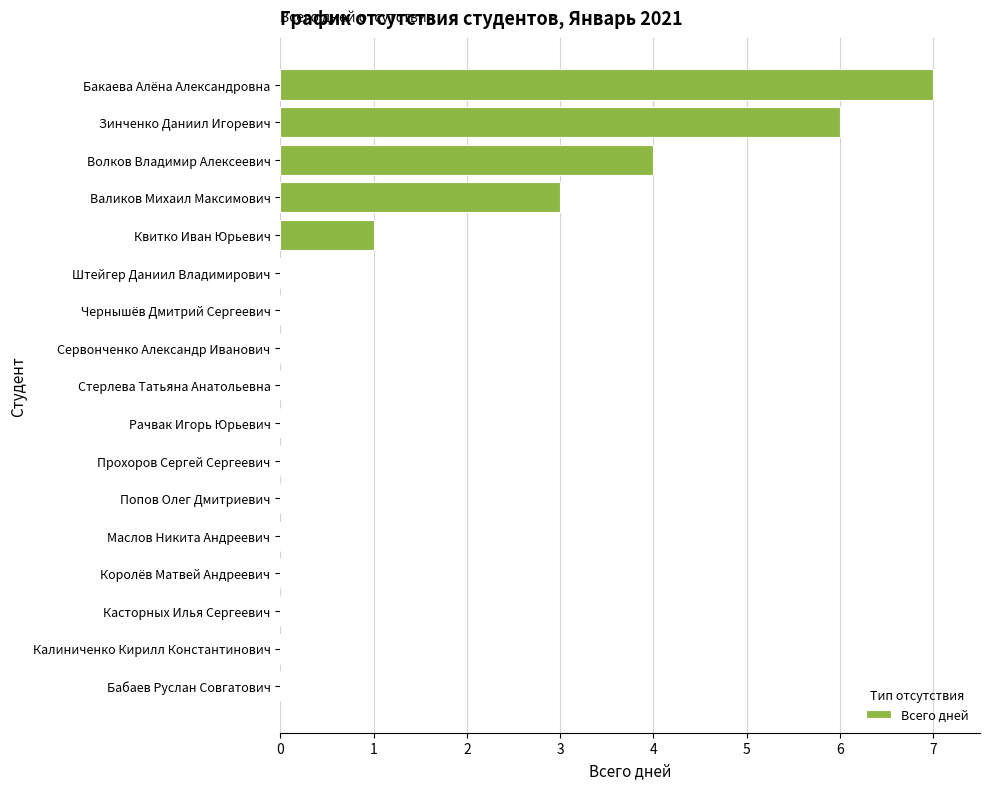

Reading bottom to top, what are all the values shown in this chart?

Бабаев Руслан Совгатович=0	Калиниченко Кирилл Константинович=0	Касторных Илья Сергеевич=0	Королёв Матвей Андреевич=0	Маслов Никита Андреевич=0	Попов Олег Дмитриевич=0	Прохоров Сергей Сергеевич=0	Рачвак Игорь Юрьевич=0	Стерлева Татьяна Анатольевна=0	Сервонченко Александр Иванович=0	Чернышёв Дмитрий Сергеевич=0	Штейгер Даниил Владимирович=0	Квитко Иван Юрьевич=1	Валиков Михаил Максимович=3	Волков Владимир Алексеевич=4	Зинченко Даниил Игоревич=6	Бакаева Алёна Александровна=7